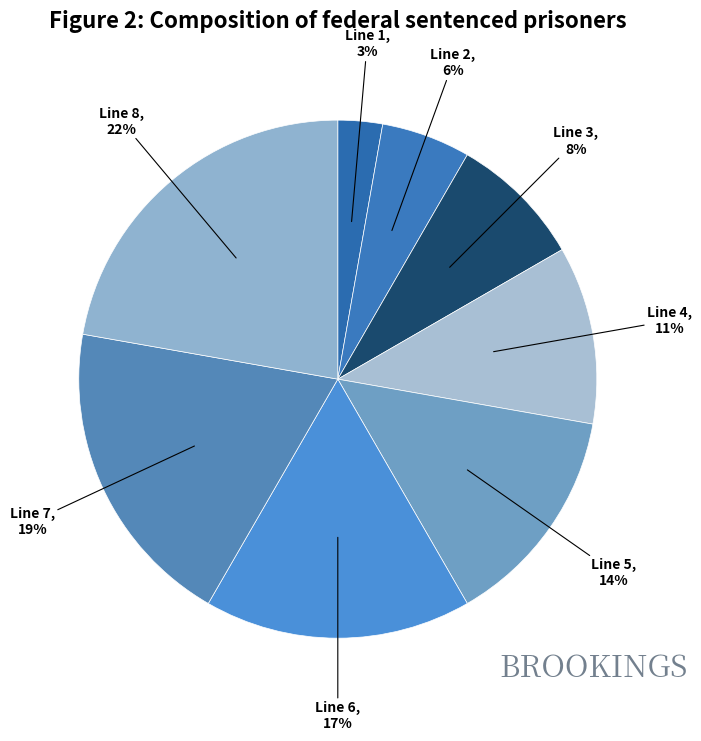

Does Line 6 represent more than half of the total?

No